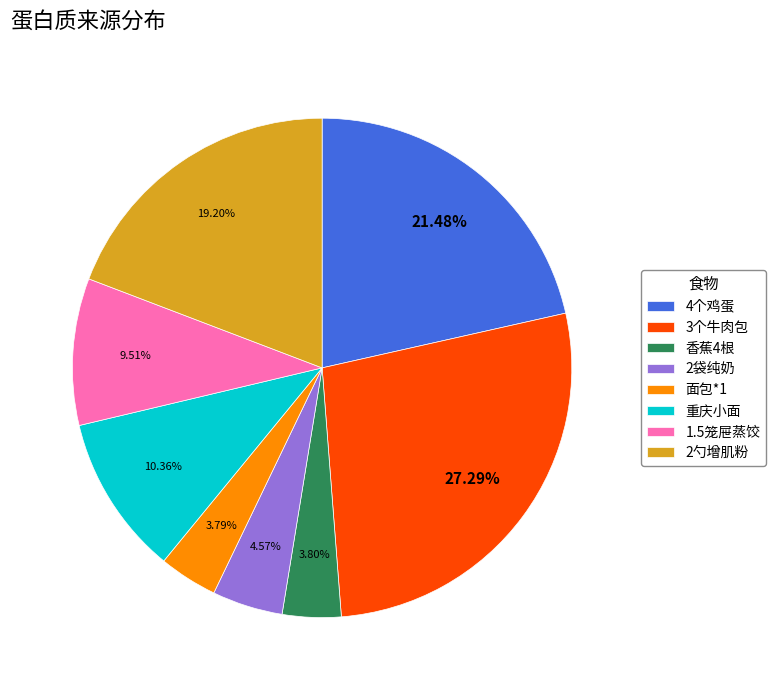

Which slice is the largest?

3个牛肉包